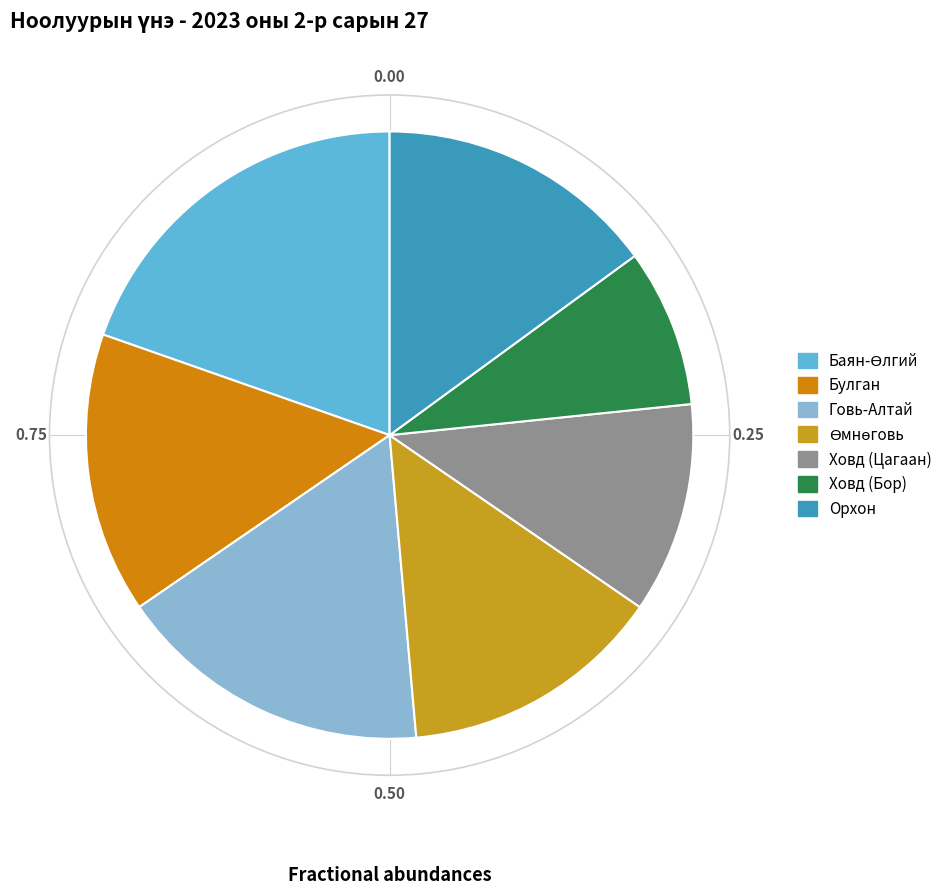

How many slices are in this pie chart?

7